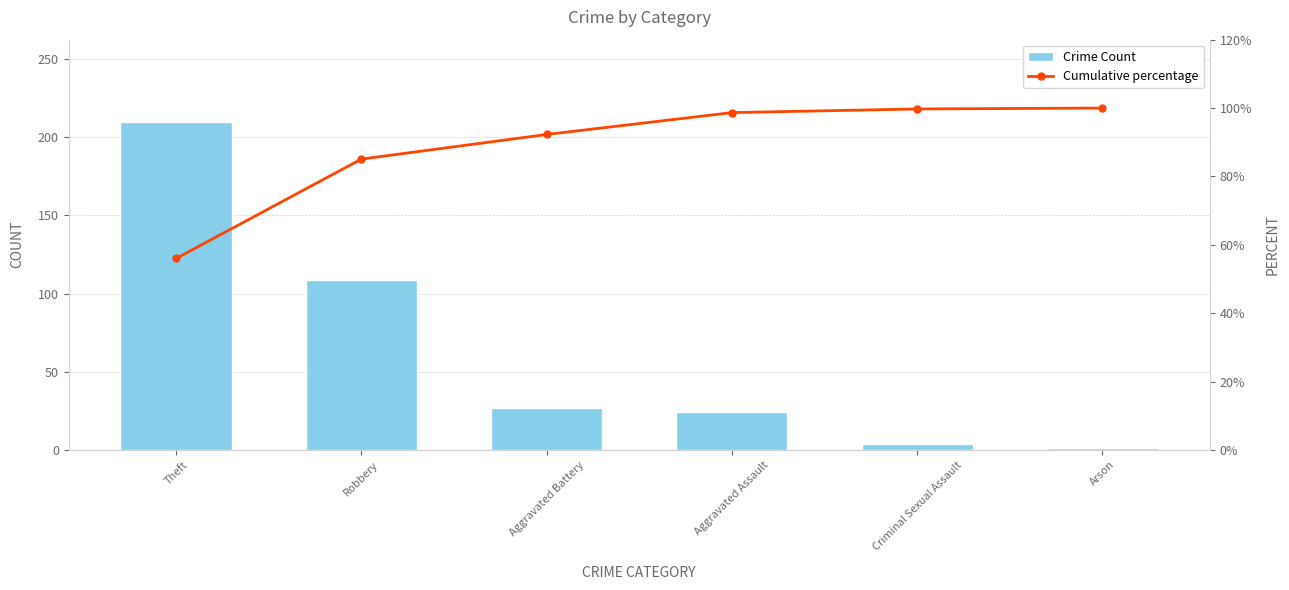

Which category has the highest value across all series?

Theft